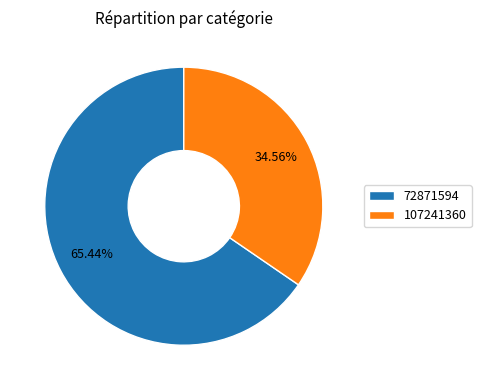

What is the total percentage of 72871594 and 107241360?

100.0%